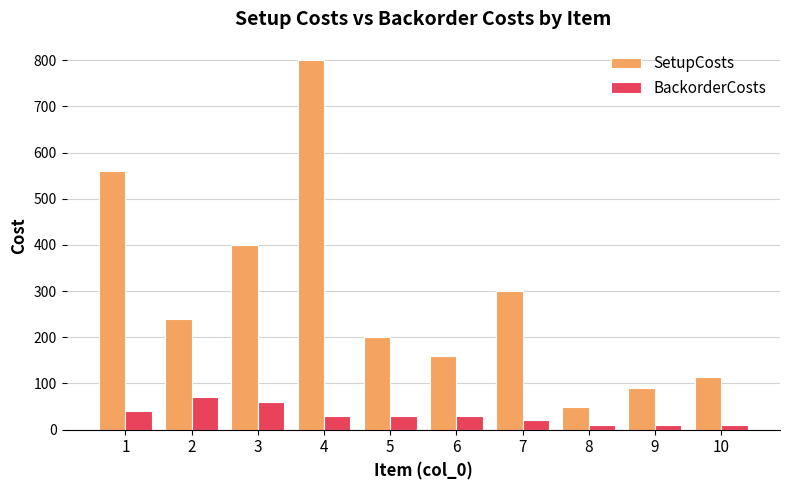

Count the BackorderCosts values in the range 10 to 40.

8